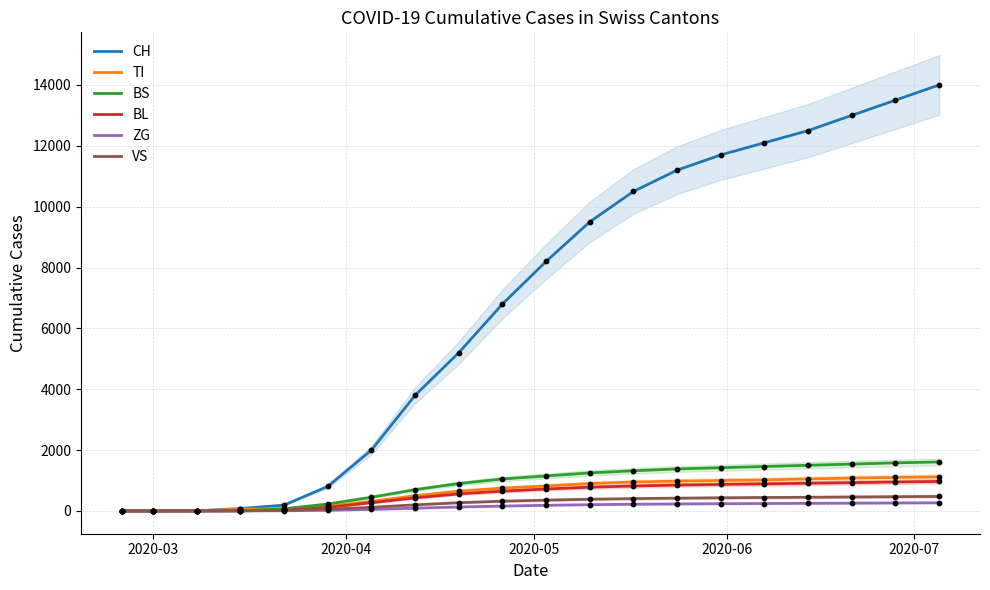

Which series has the largest Y range (max minus min)?

CH